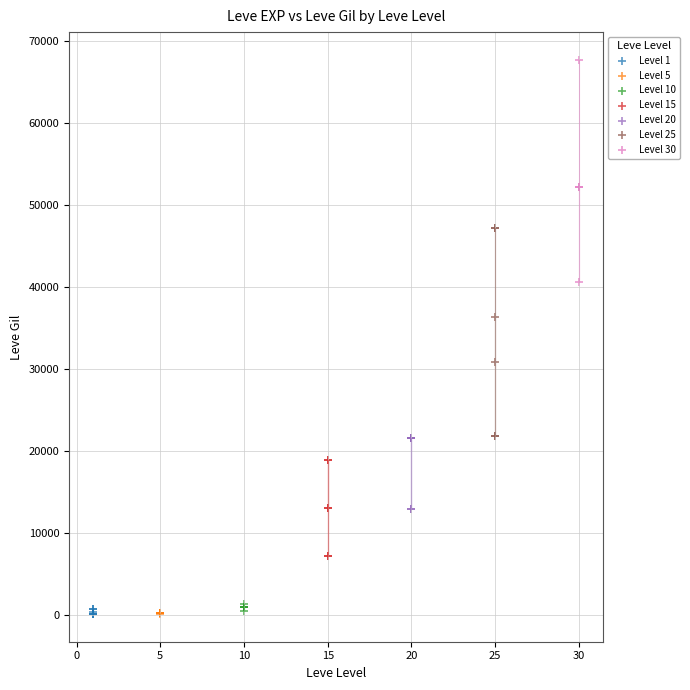

Which series contains the highest Y value?

Level 30